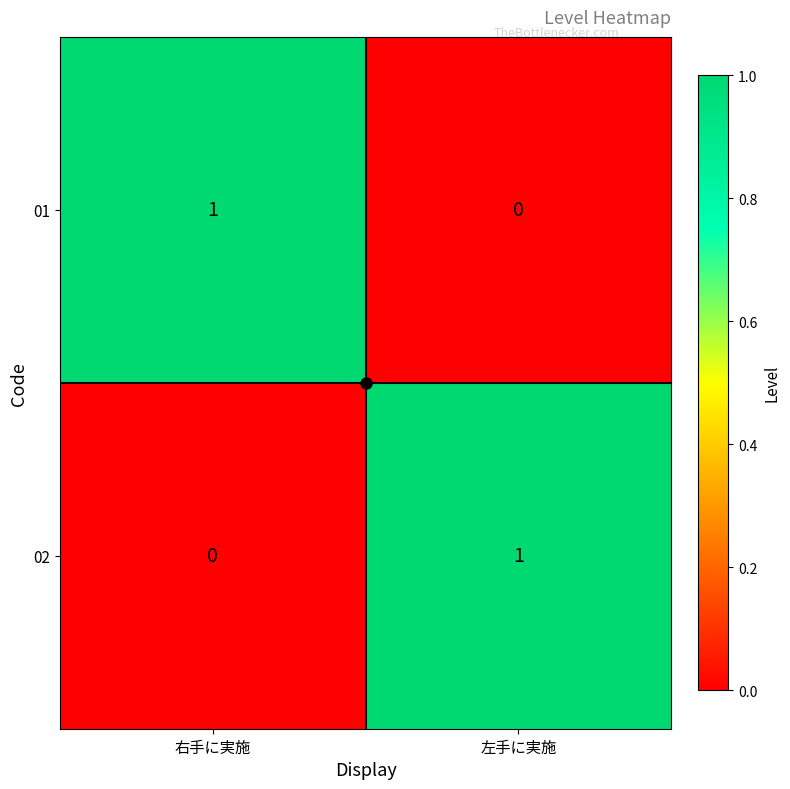

The value of 02 at 左手に実施 is 0. True or false?

False